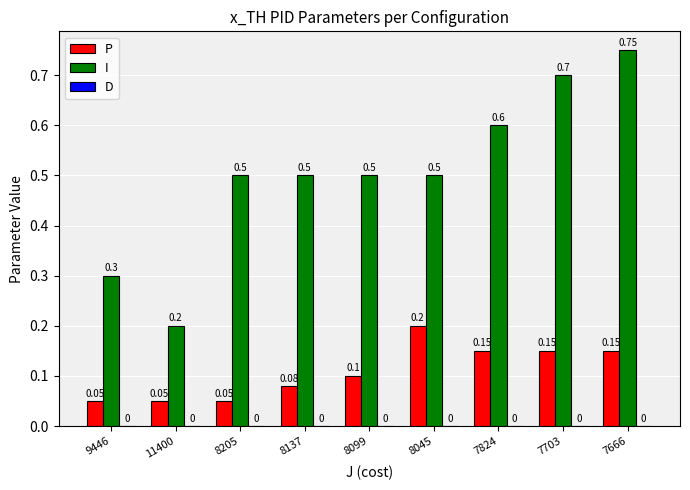

At how many categories does at least one series exceed 0?

9